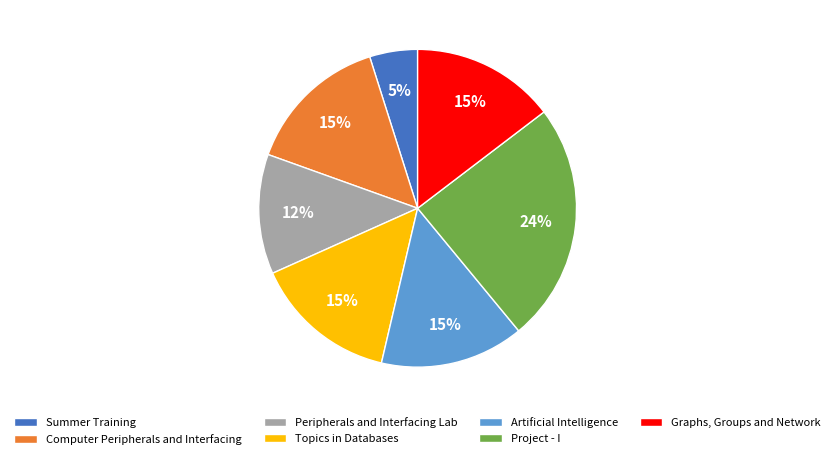

What is the ratio of the value at Artificial Intelligence to the value at Project - I?

0.6